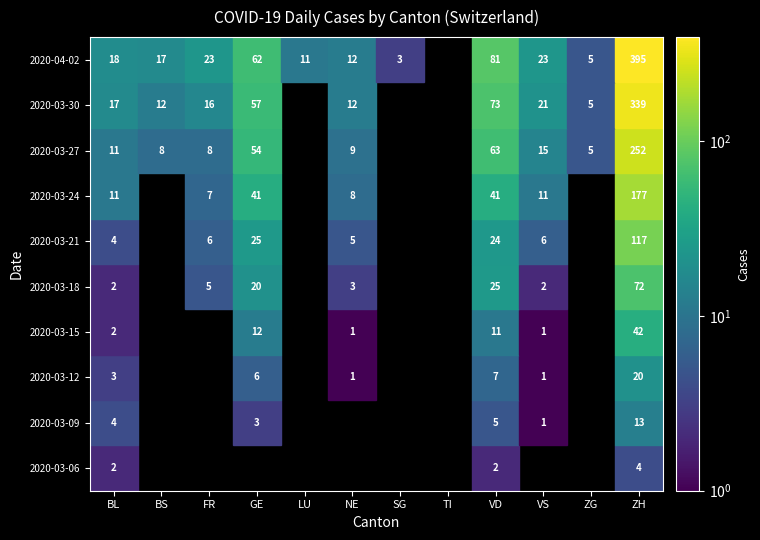

The value of BL at GE is -1. True or false?

False